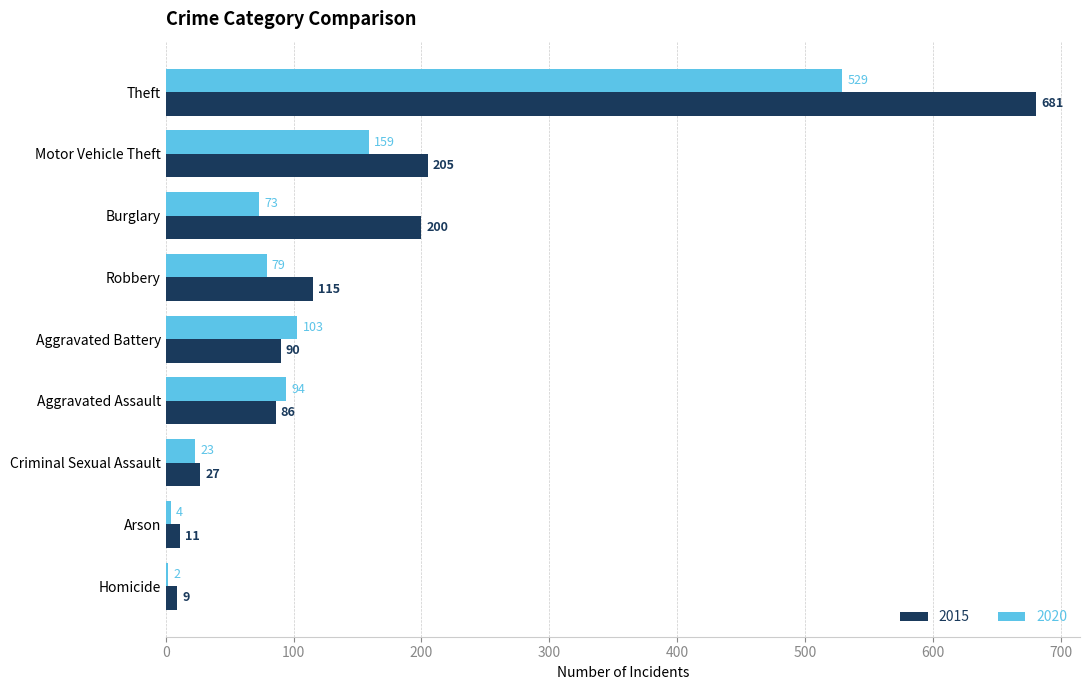

Which series has the widest spread of values?

2015